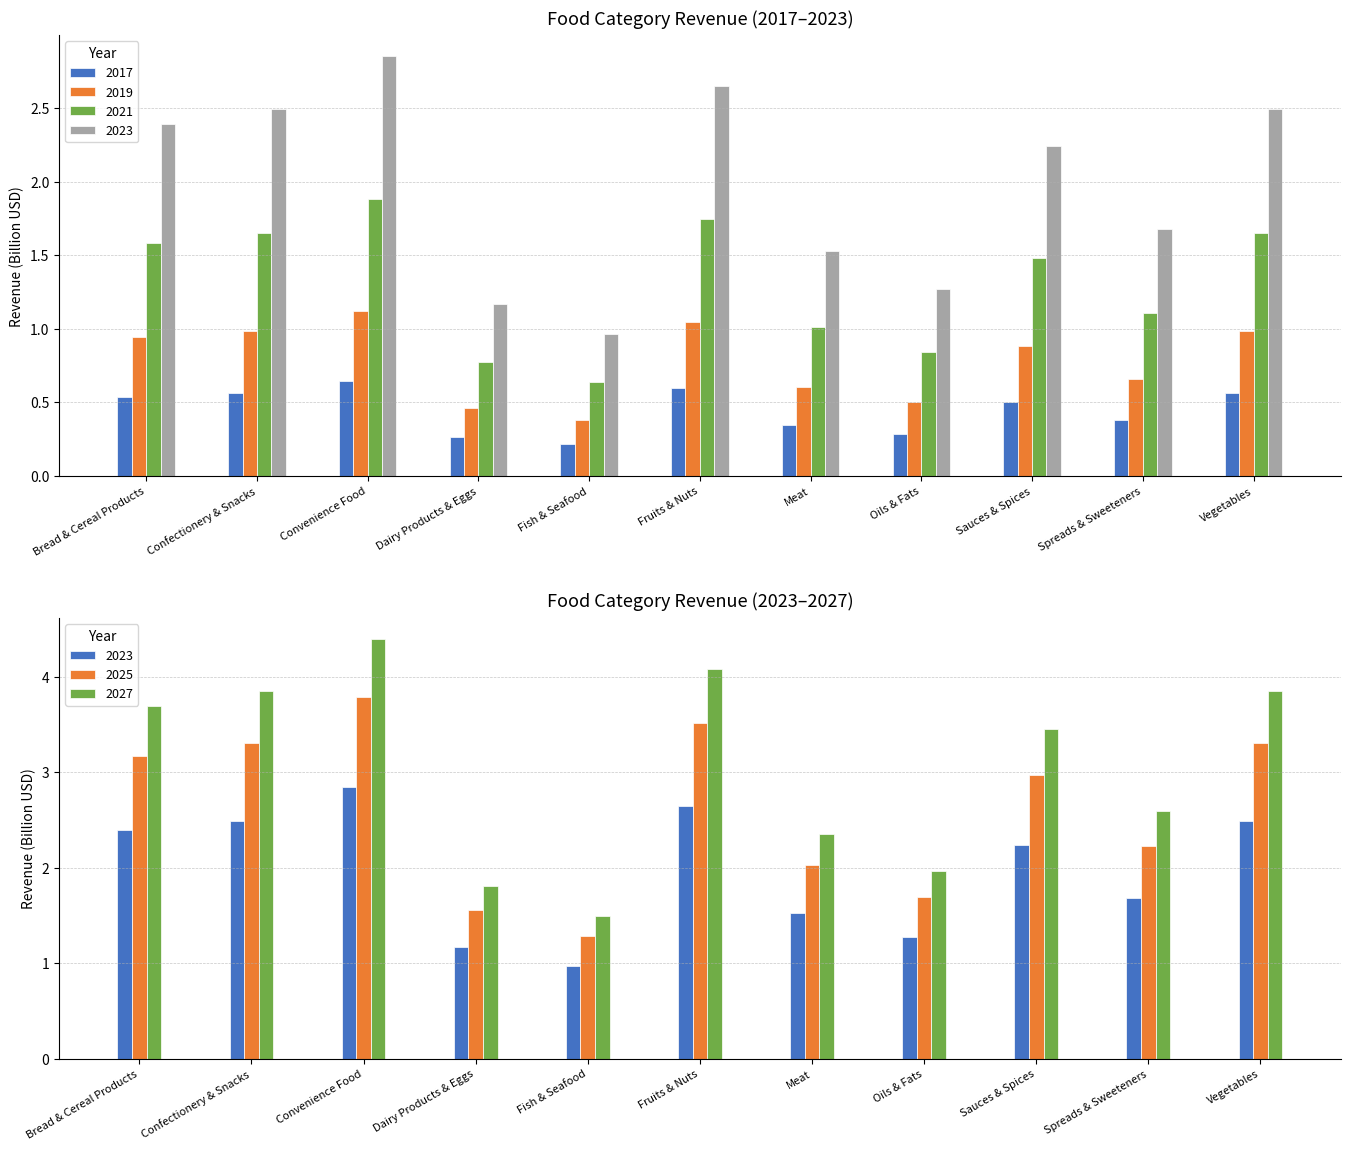

What is the average value of the 2021 series?

1.3